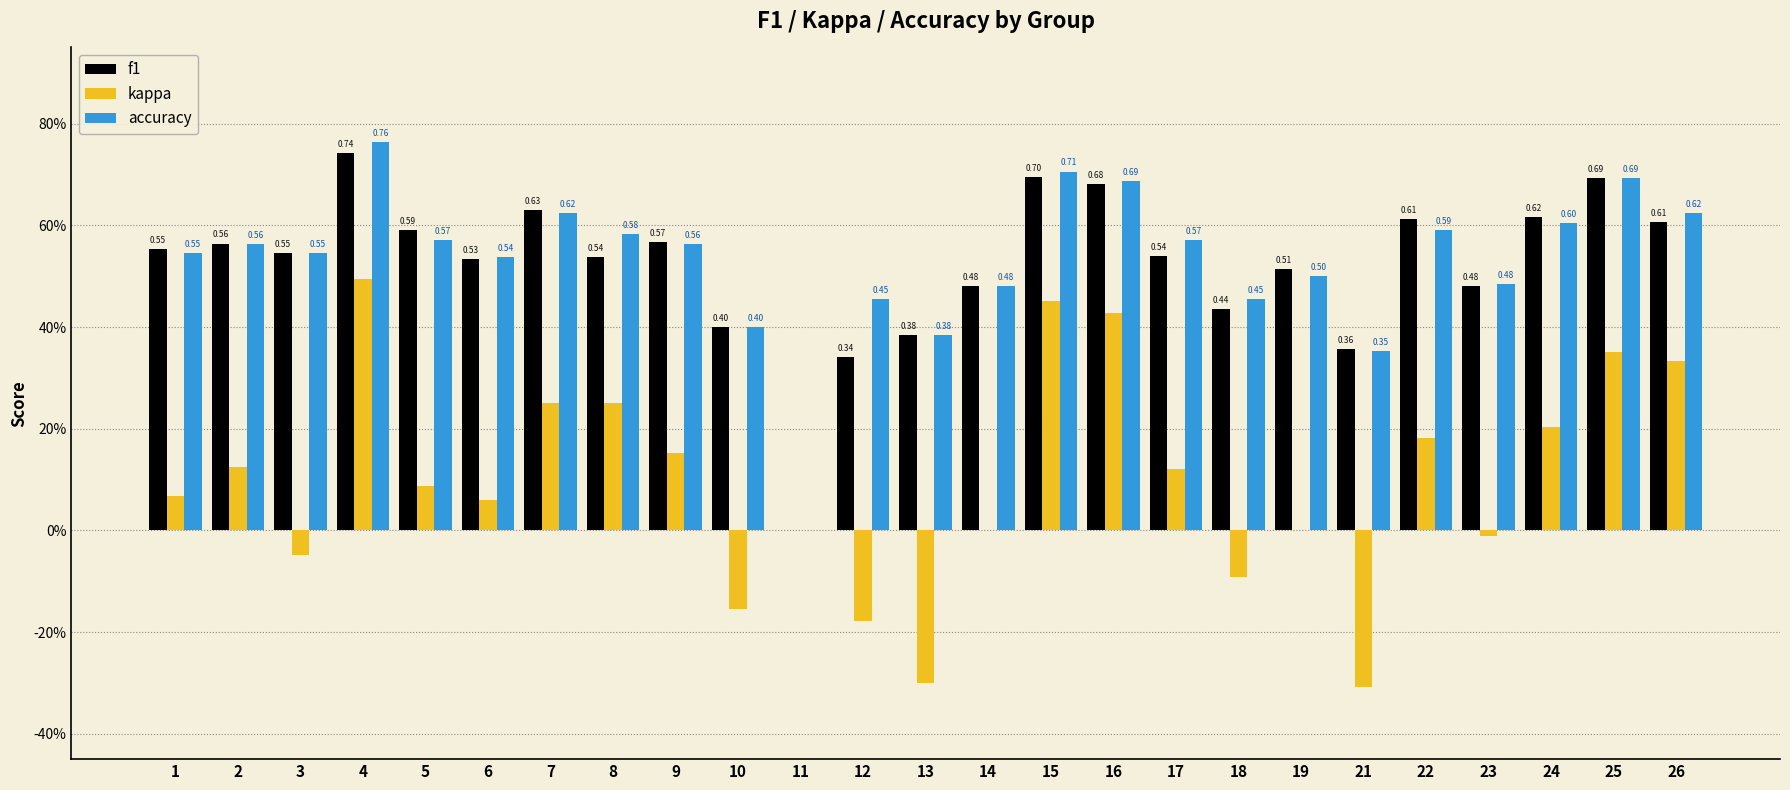

Are the bars horizontal?

No